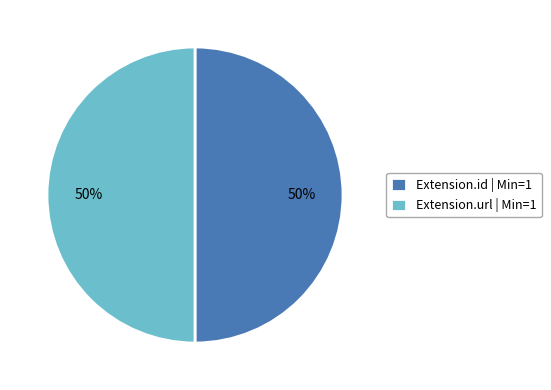

How many slices are in this pie chart?

2